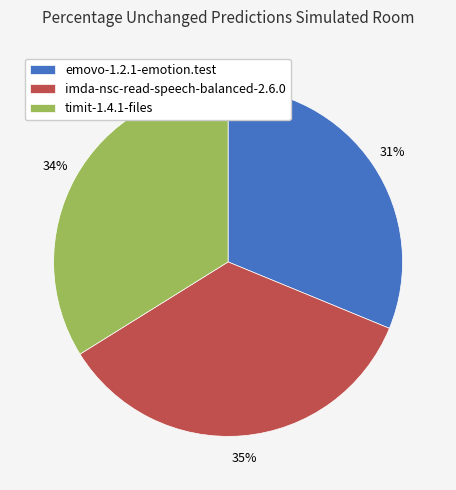

What percentage is the imda-nsc-read-speech-balanced-2.6.0 slice, to the nearest percent?

35%